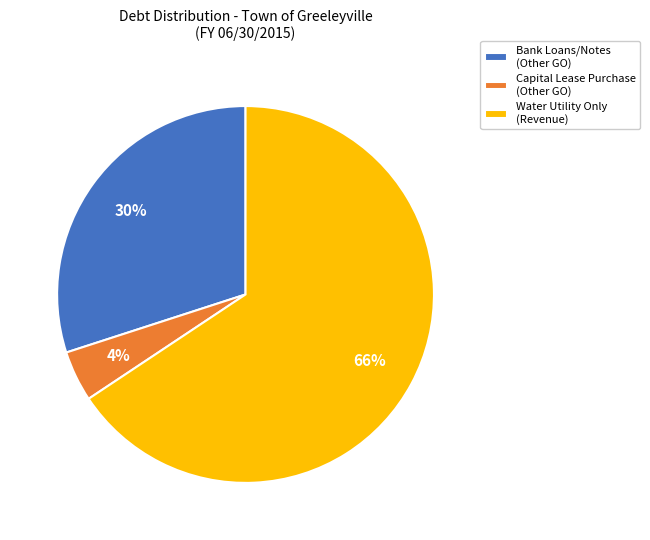

Is it true that Capital Lease Purchase (Other GO) is 4% of the pie?

True